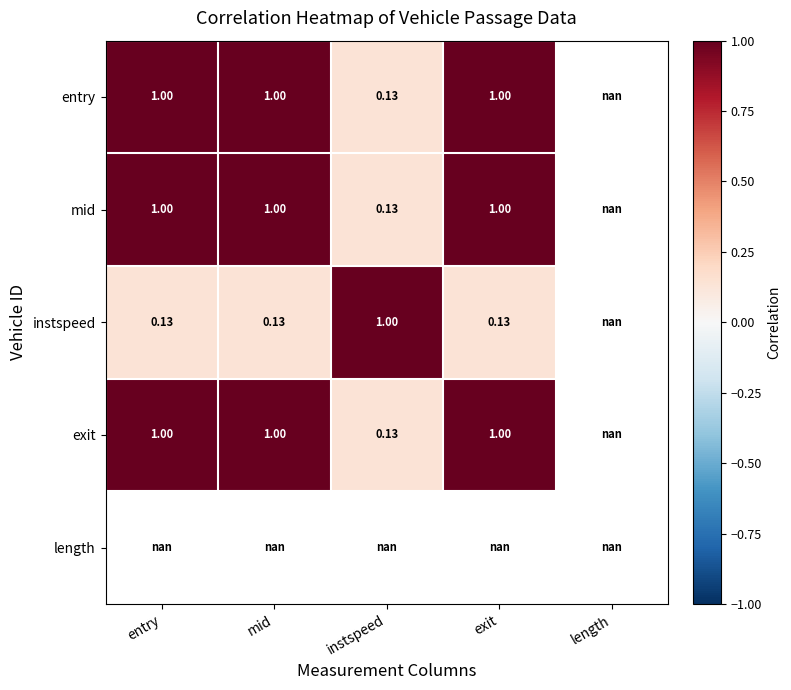

What is the minimum value for entry?

0.1